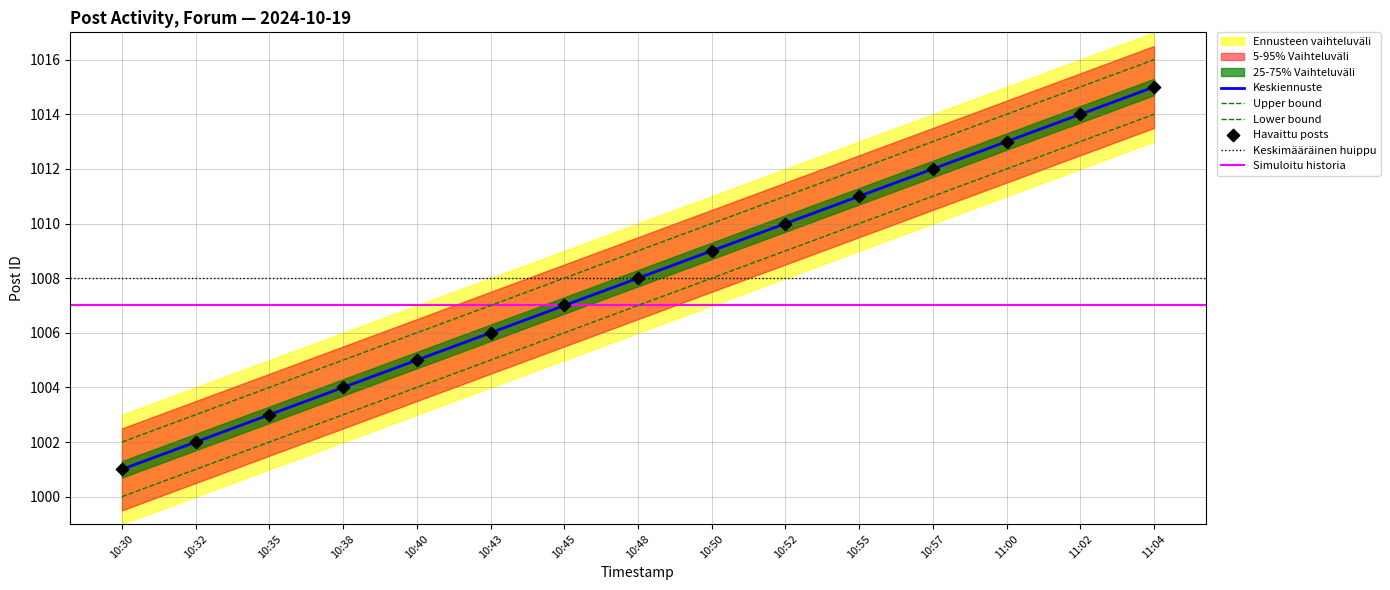

At which category is the sum across all series the highest?

11:04